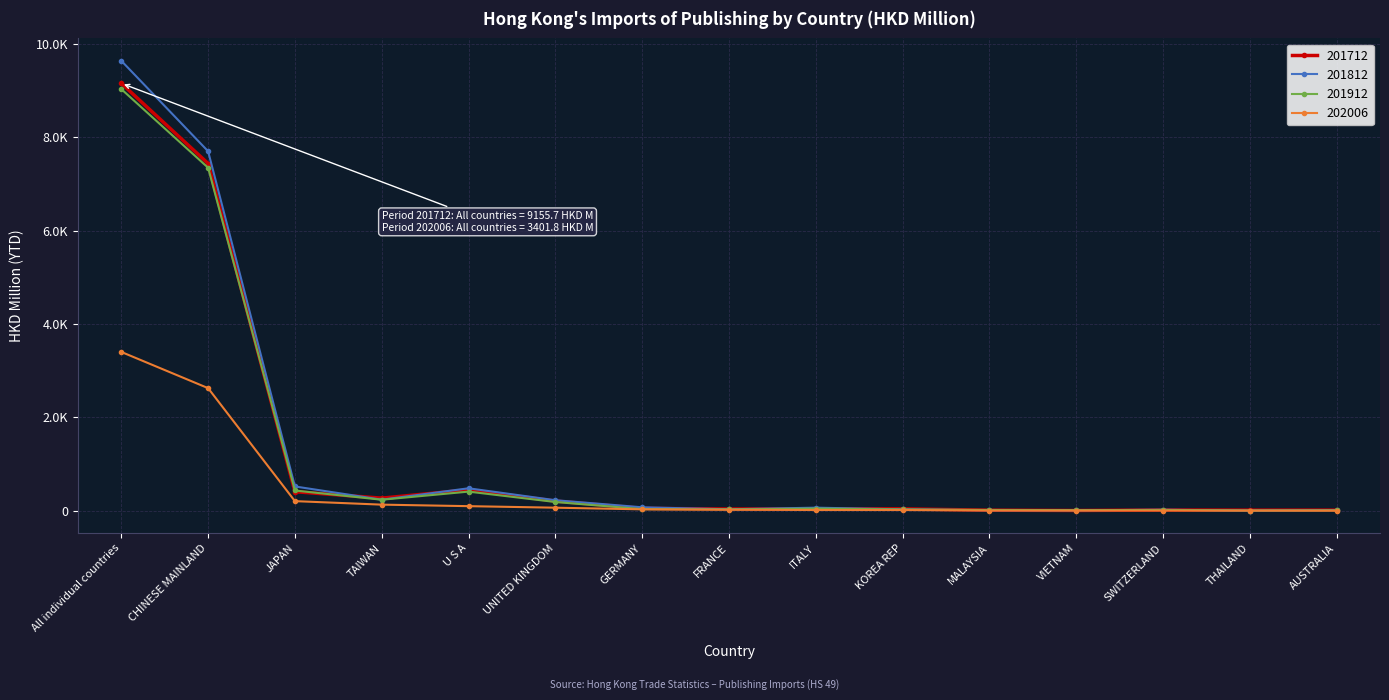

Is this an area chart (filled region under the line)?

No